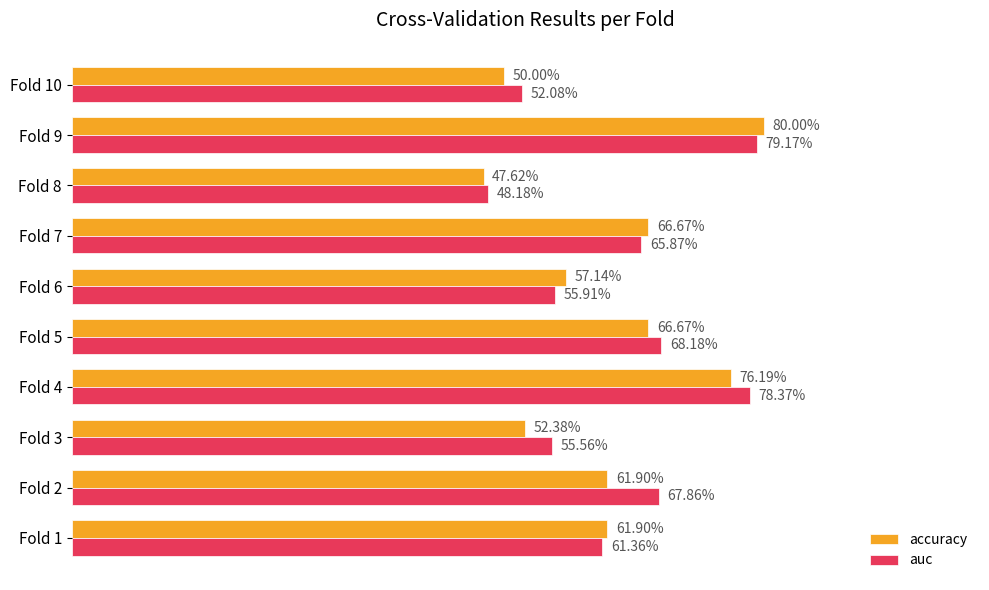

What is the lowest value of the auc series?

0.5